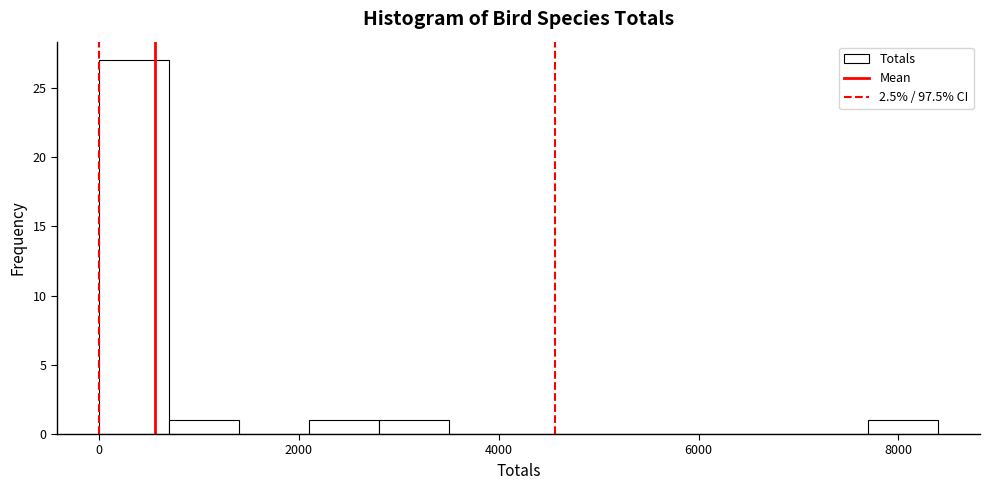

Around what value on the x-axis is the tallest bar? Give the approximate position of its centre, as read against the axis.

400